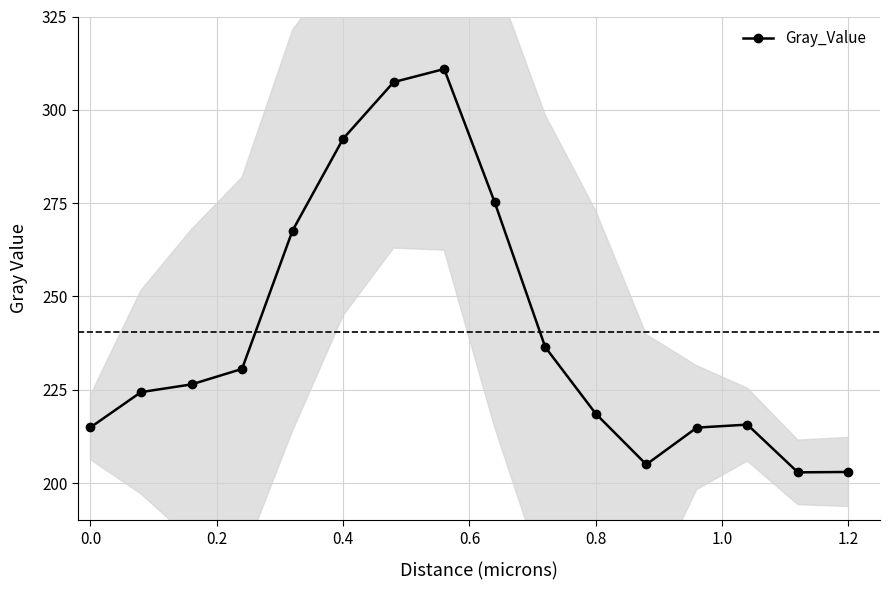

Is it true that Gray_Value equals 214.9 at 0.0?

True